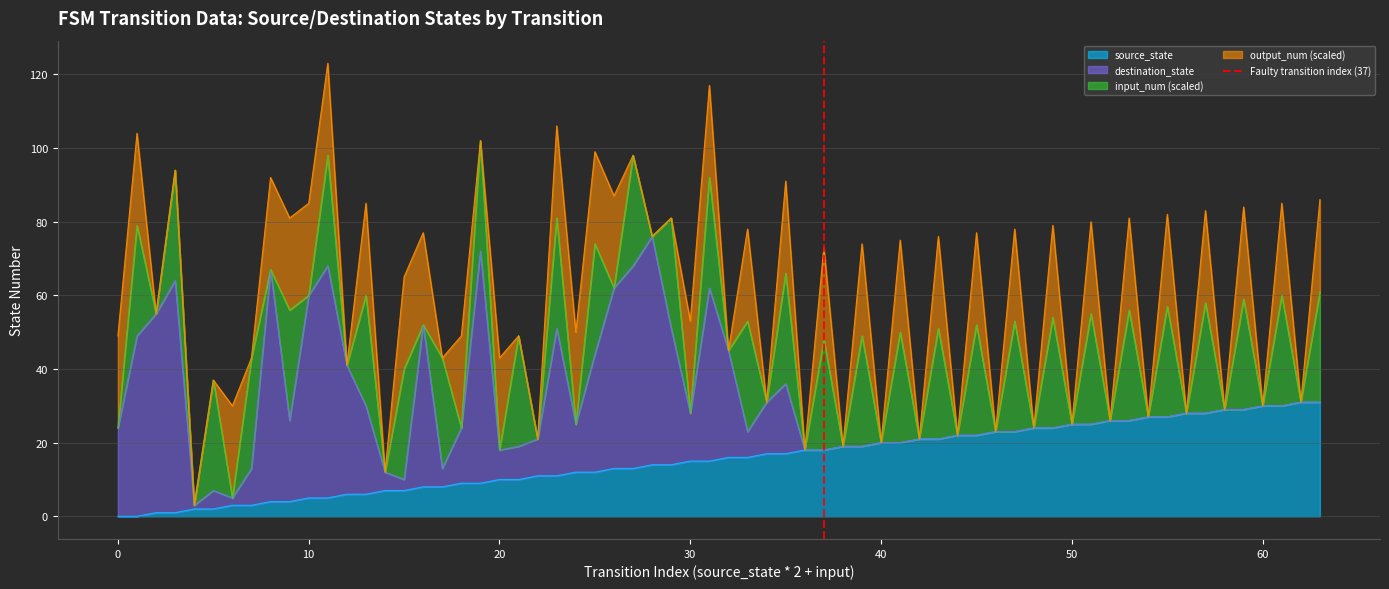

True or false: source_state has a value of 12 at 0.

False